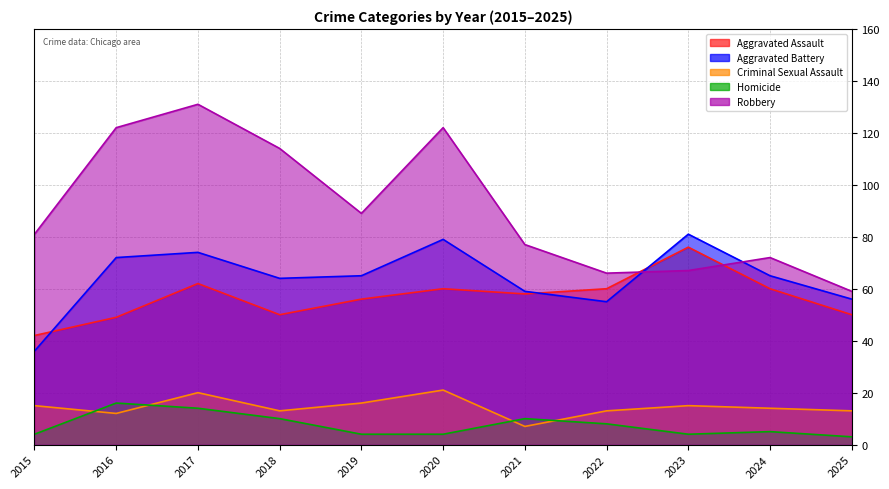

Count the number of data series in this chart.

5